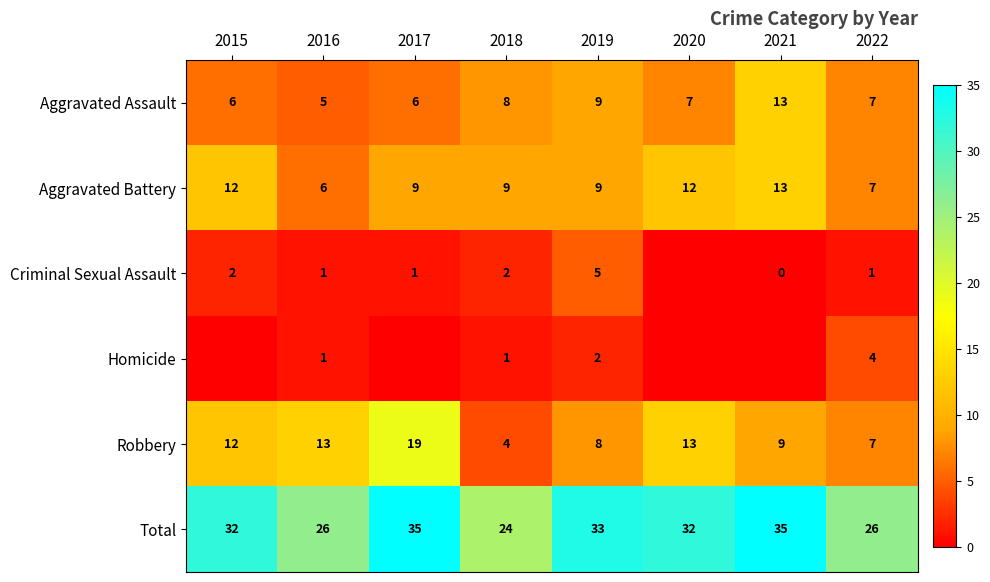

What is the spread (max minus min) of values at 2016?

25